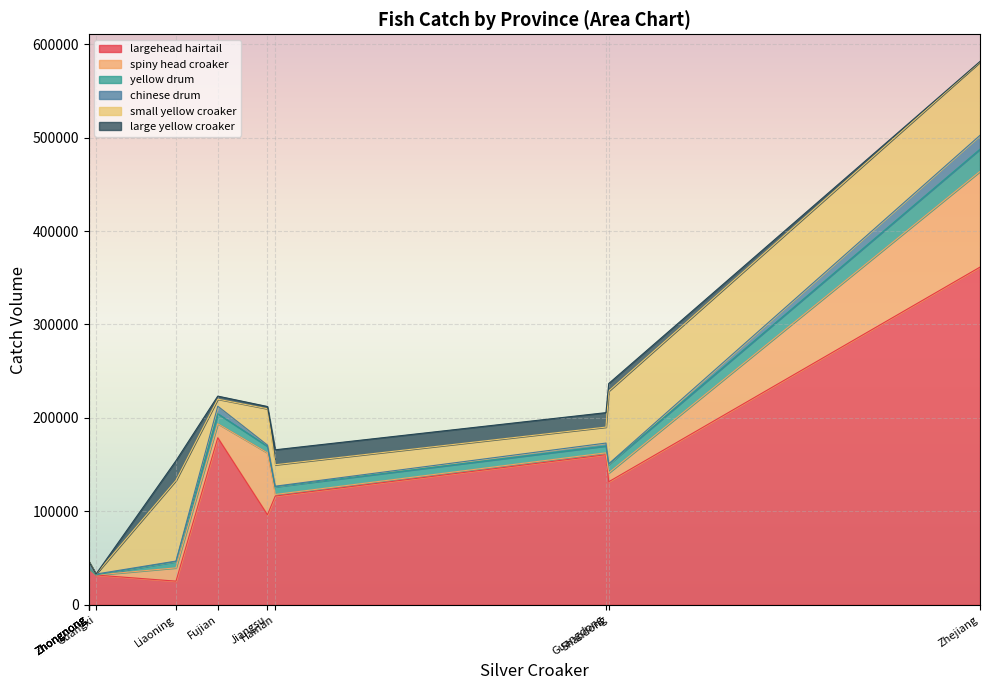

Where is the first local maximum for large yellow croaker?

Liaoning